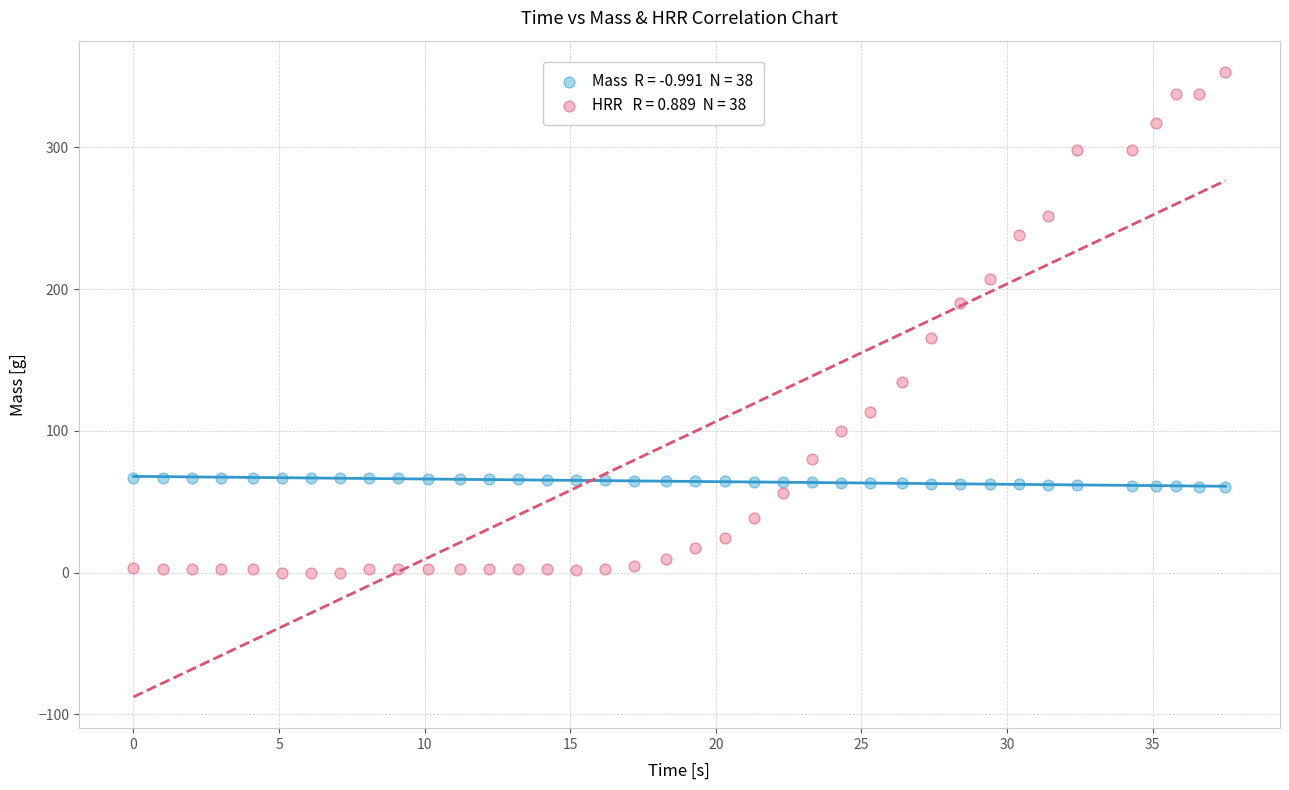

Across all data points, what is the range of Y values (max minus min)?

353.5